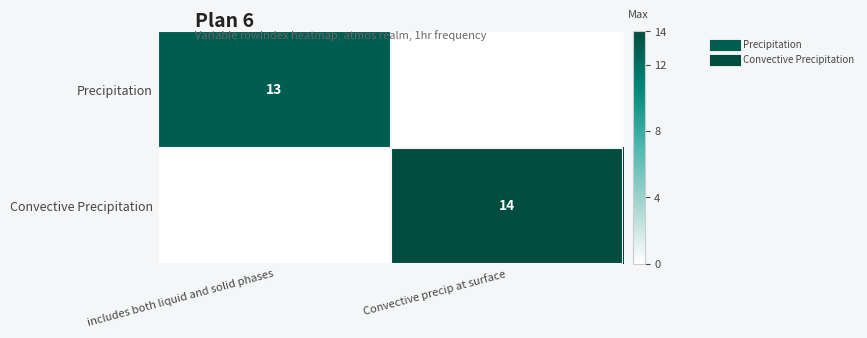

How many values in the Convective Precipitation series are below 14?

1